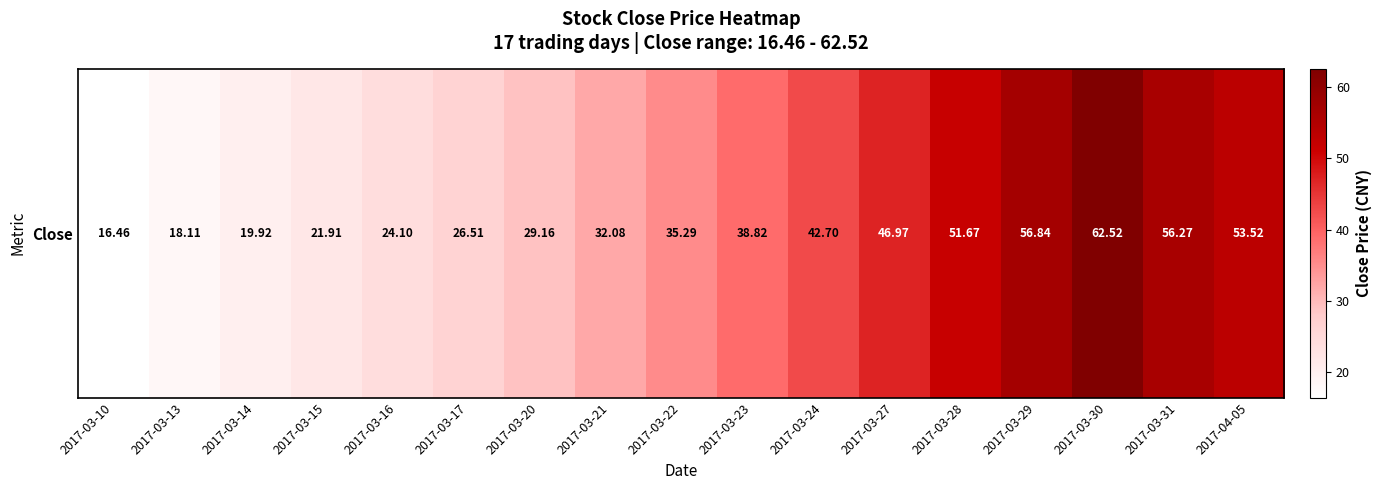

Rank the categories by value from lowest to highest.

2017-03-10, 2017-03-13, 2017-03-14, 2017-03-15, 2017-03-16, 2017-03-17, 2017-03-20, 2017-03-21, 2017-03-22, 2017-03-23, 2017-03-24, 2017-03-27, 2017-03-28, 2017-04-05, 2017-03-31, 2017-03-29, 2017-03-30